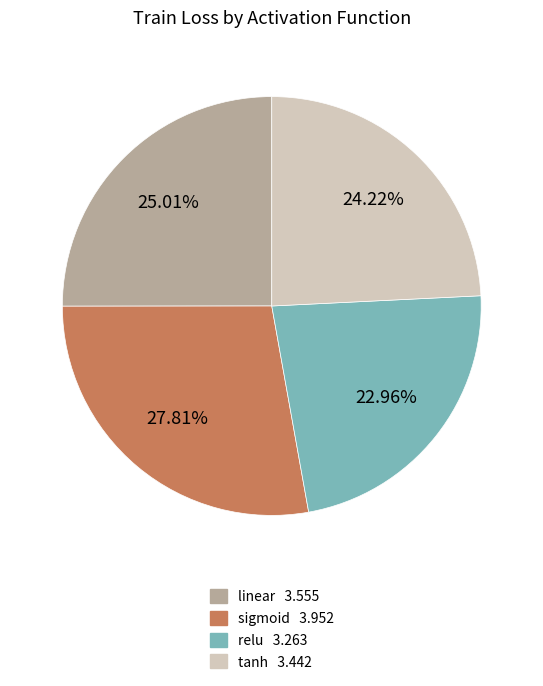

How many segments does this pie chart have?

4